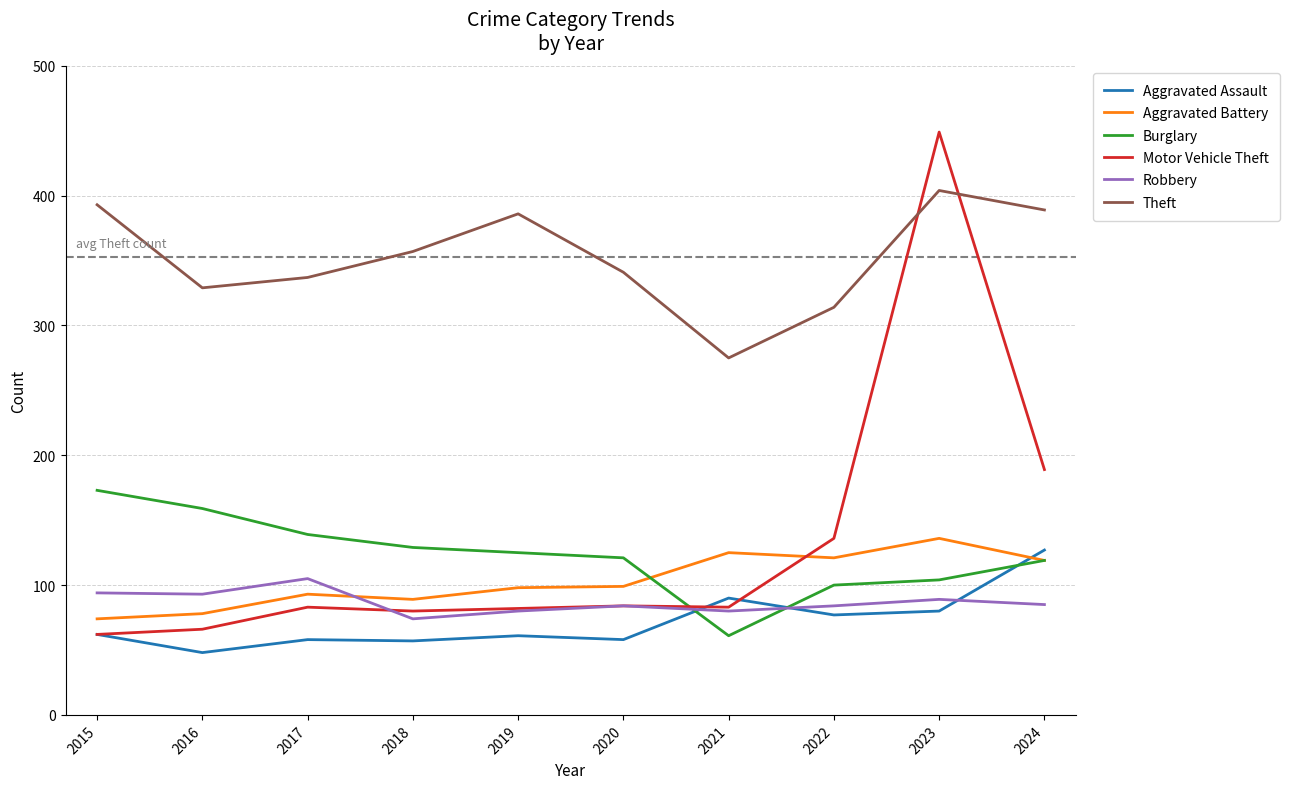

Which series has the widest spread of values?

Motor Vehicle Theft